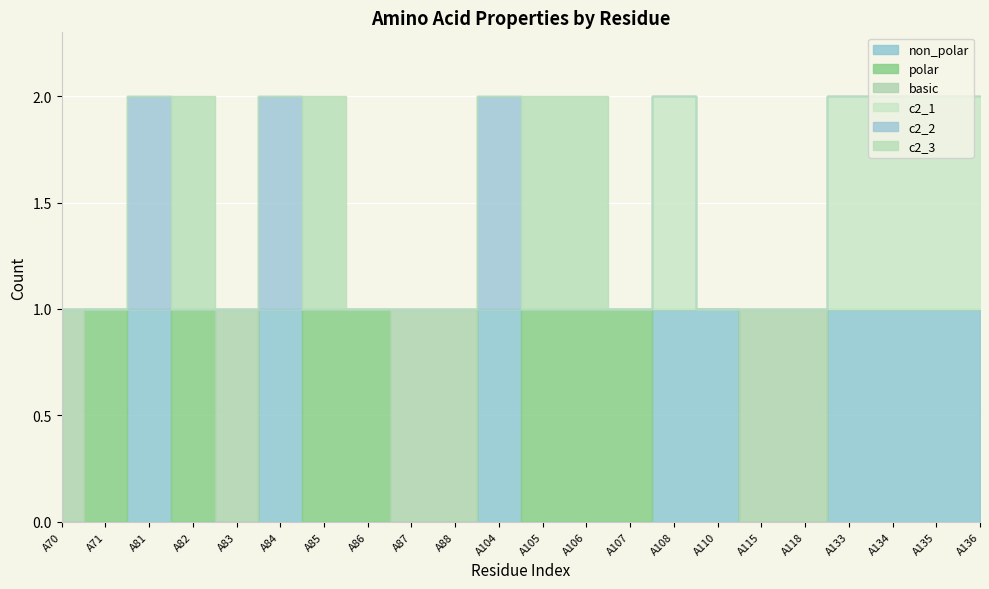

What is the spread (max minus min) of values at A86?

1